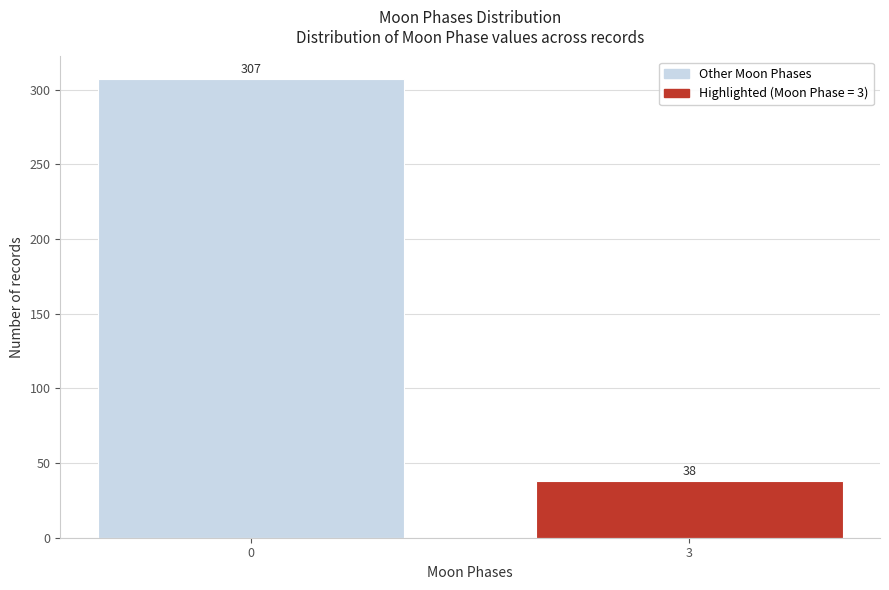

Reading left to right, extract all data points from this chart.

307	38